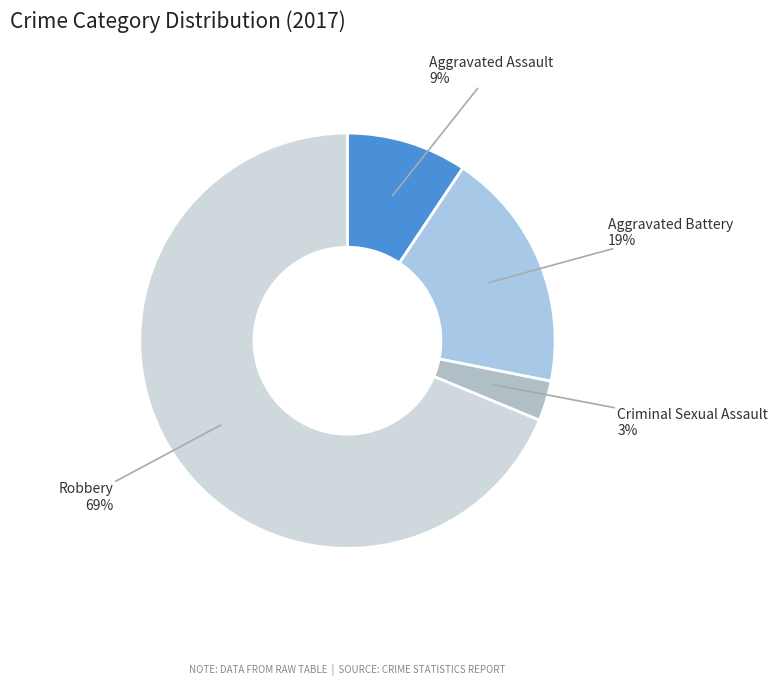

True or false: Aggravated Assault accounts for 9% of the total.

True